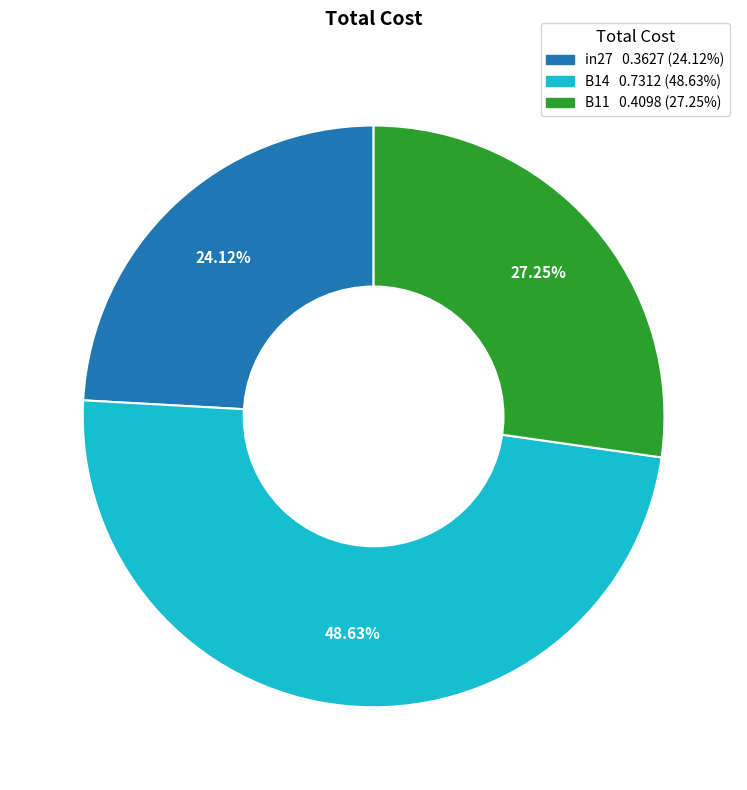

To the nearest percent, what is the combined percentage of B11 and B14?

76%